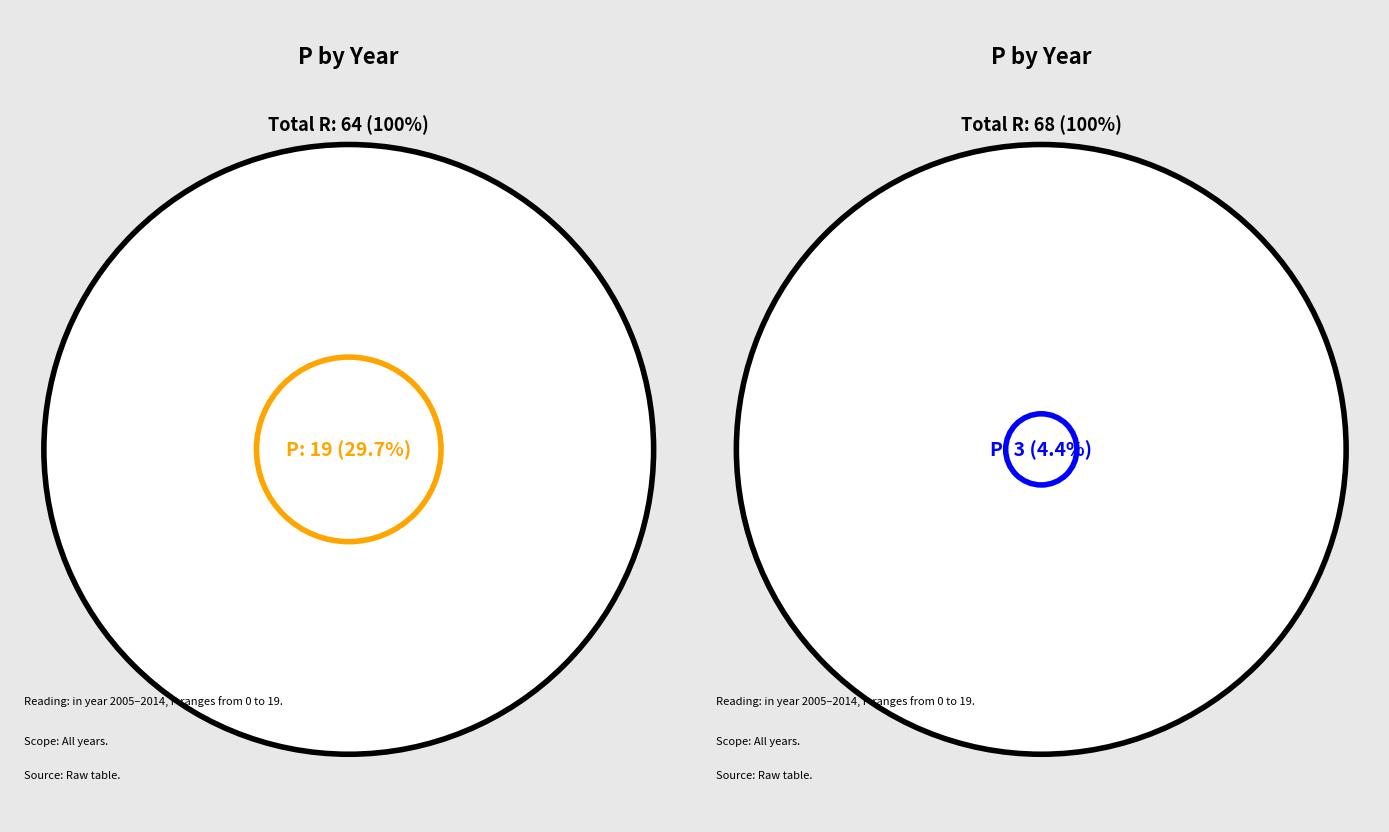

Does 2006 account for over 50% of the chart?

No